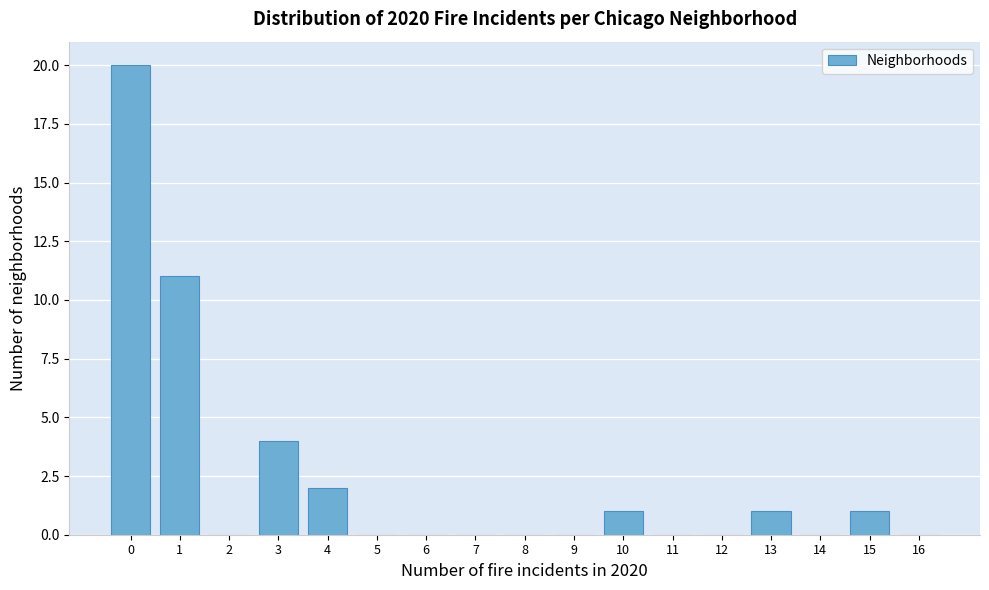

Reading left to right, transcribe all the data shown in this chart.

0=20	1=11	2=0	3=4	4=2	5=0	6=0	7=0	8=0	9=0	10=1	11=0	12=0	13=1	14=0	15=1	16=0